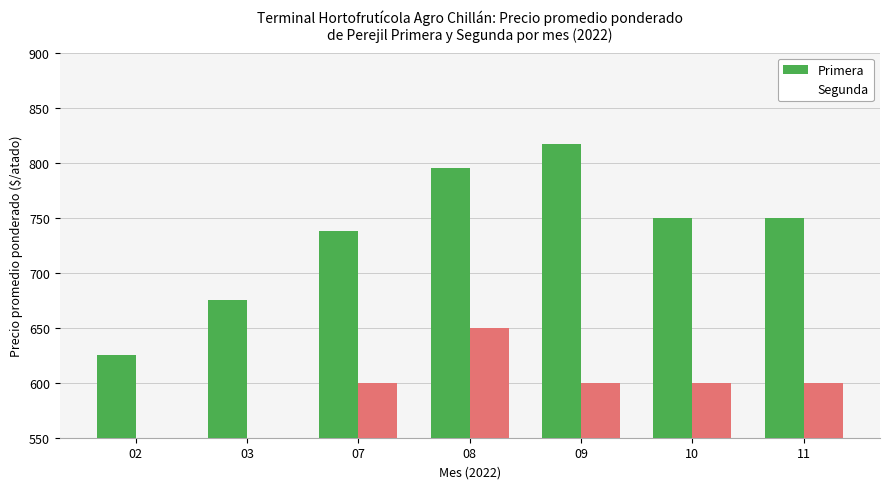

Rank the series by their maximum value, from highest to lowest.

Primera, Segunda